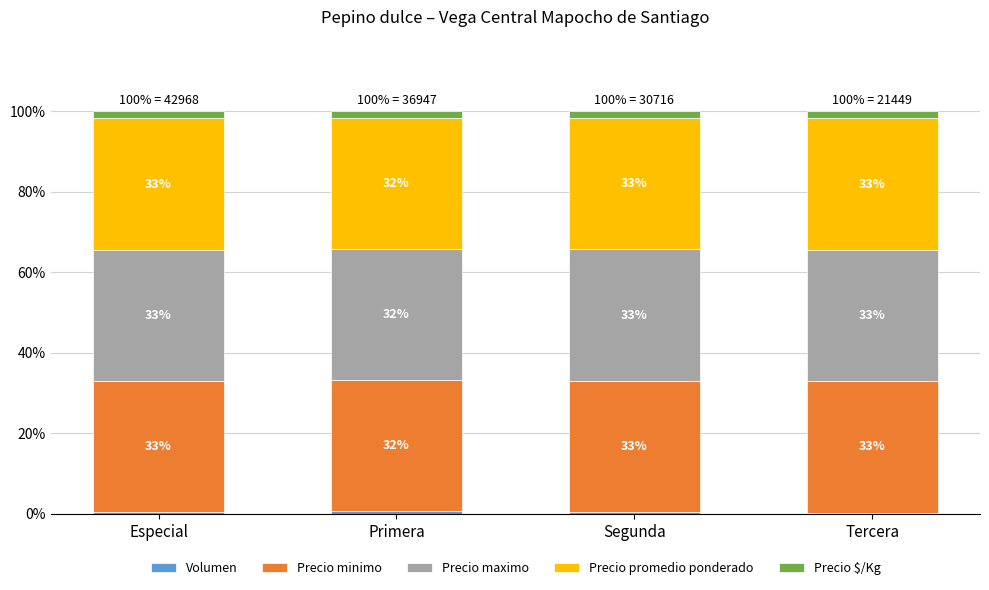

What is the label of the 1st bar from the right?

Tercera